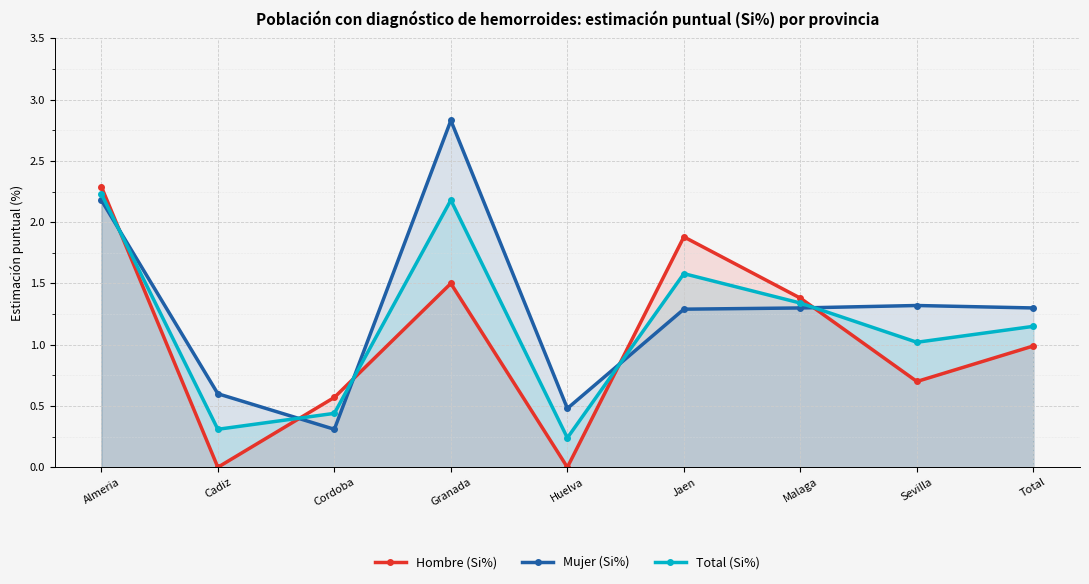

Is it true that Total (Si%) equals 1.1 at Total?

True